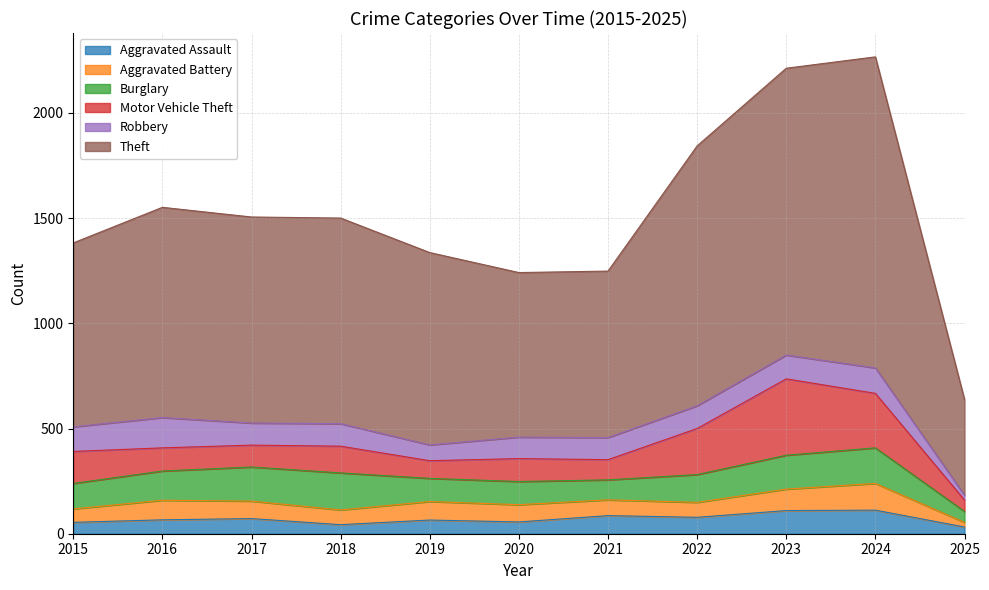

True or false: Aggravated Assault and Burglary cross at least once.

False